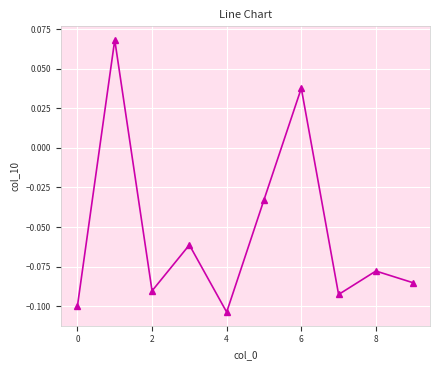

True or false: the data has more than 2 interior local peaks.

True